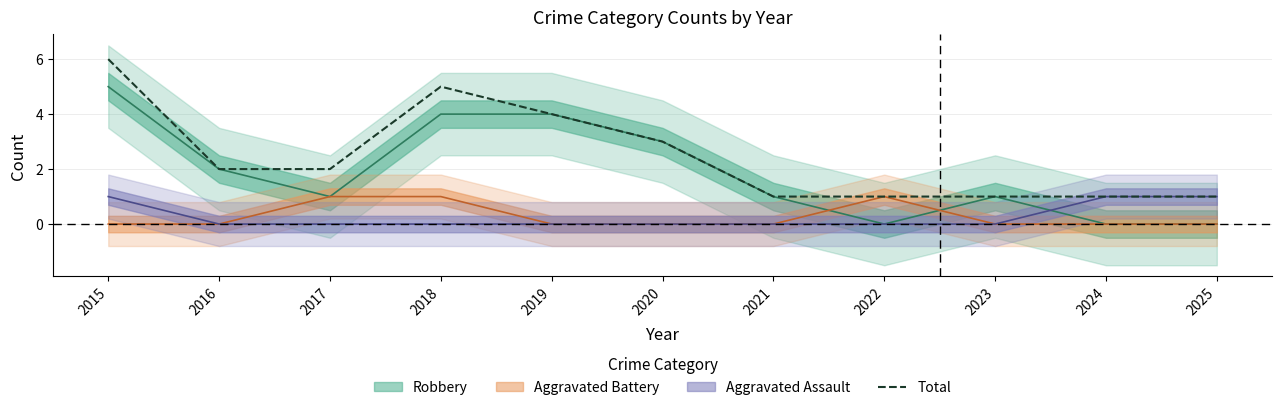

At which category does the chart reach its minimum across all series?

2021